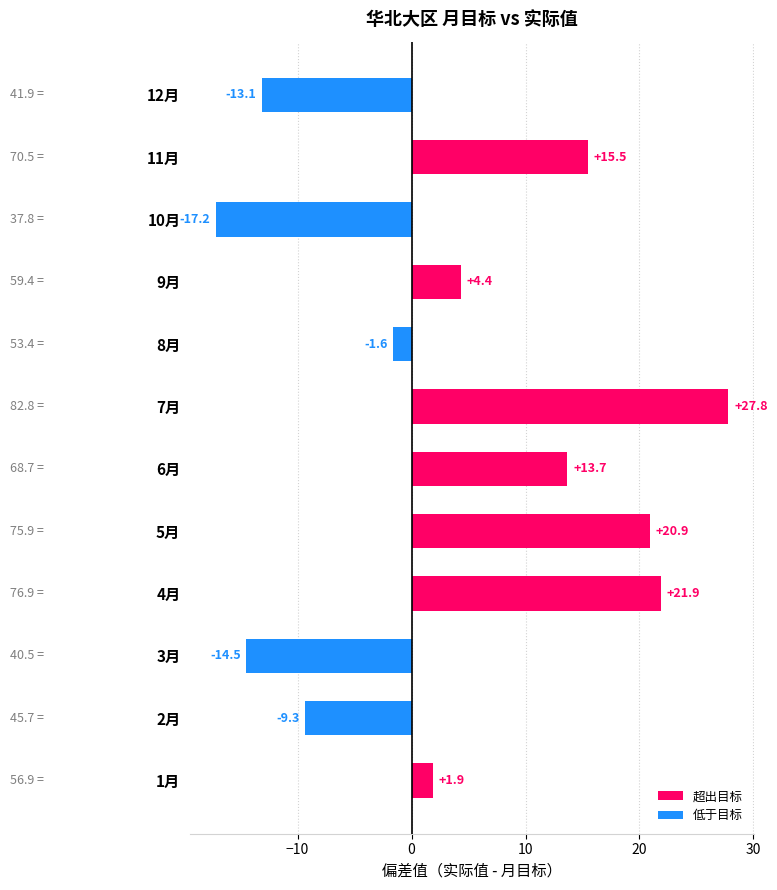

What value does the data have at 6月?

13.7